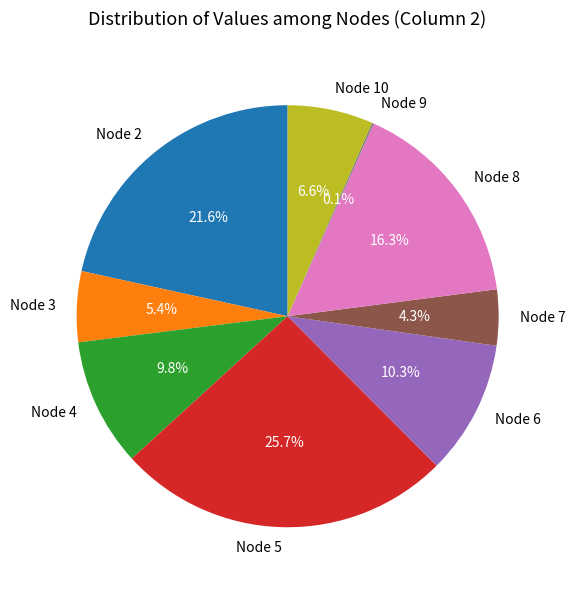

Do Node 3 and Node 10 together represent more than half of the pie?

No